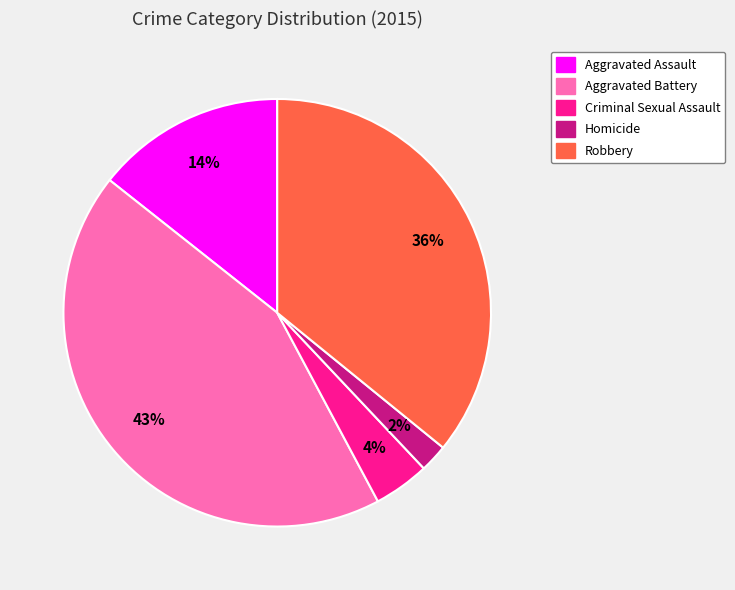

To the nearest percent, what is the difference between the largest and smallest slice percentages?

41%